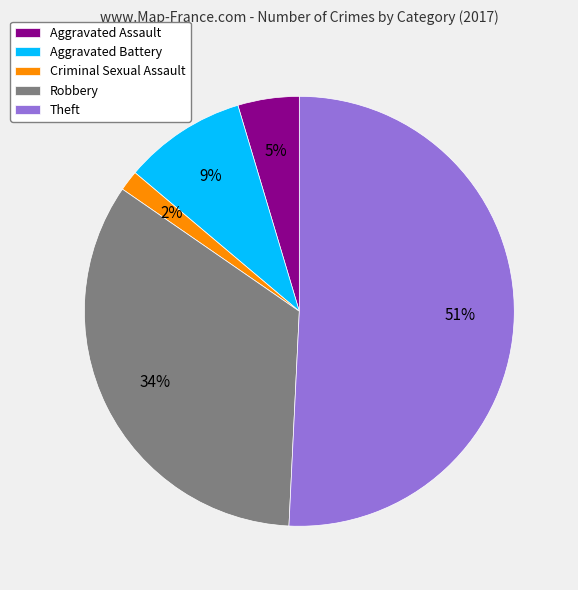

Does Theft account for over 50% of the chart?

Yes